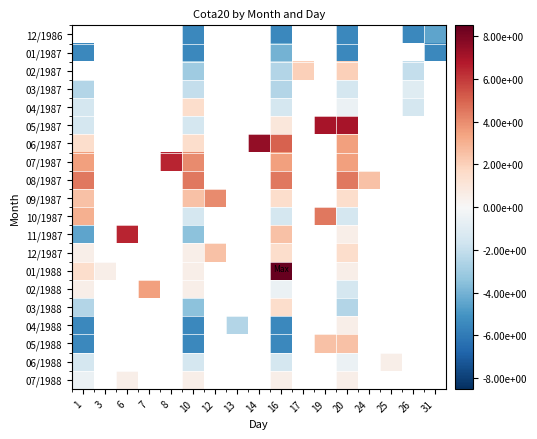

What is the total value across all series at 16?

-0.6